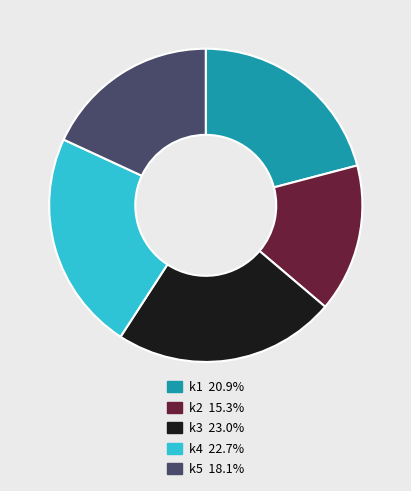

Which slice is the smallest?

k2